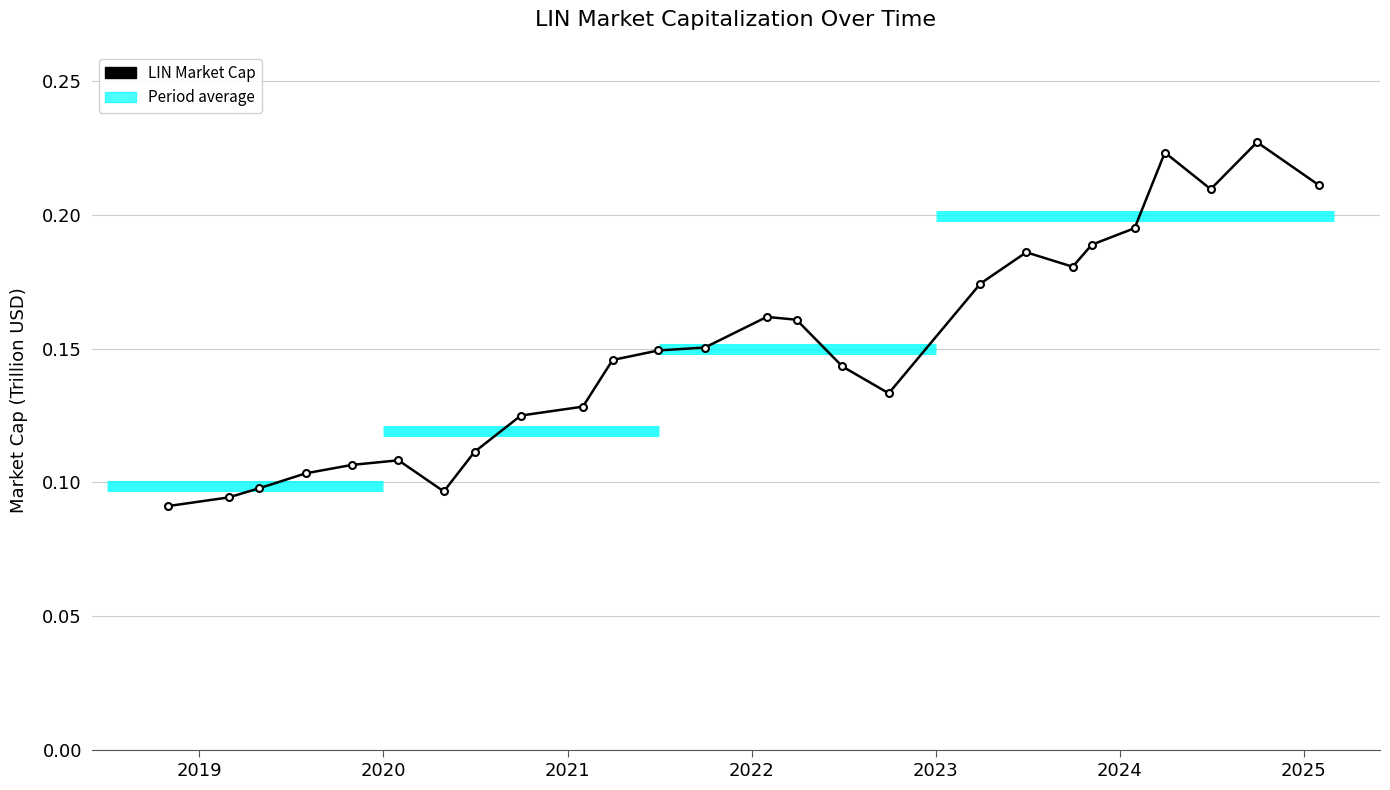

Reading left to right, what are all the values shown in this chart?

2018-10-31=0.1	2019-02-28=0.1	2019-04-30=0.1	2019-07-31=0.1	2019-10-31=0.1	2020-01-31=0.1	2020-04-30=0.1	2020-06-30=0.1	2020-09-30=0.1	2021-01-31=0.1	2021-03-31=0.1	2021-06-30=0.1	2021-09-30=0.2	2022-01-31=0.2	2022-03-31=0.2	2022-06-30=0.1	2022-09-30=0.1	2023-03-31=0.2	2023-06-30=0.2	2023-09-30=0.2	2023-11-07=0.2	2024-01-31=0.2	2024-03-31=0.2	2024-06-30=0.2	2024-09-30=0.2	2025-01-31=0.2